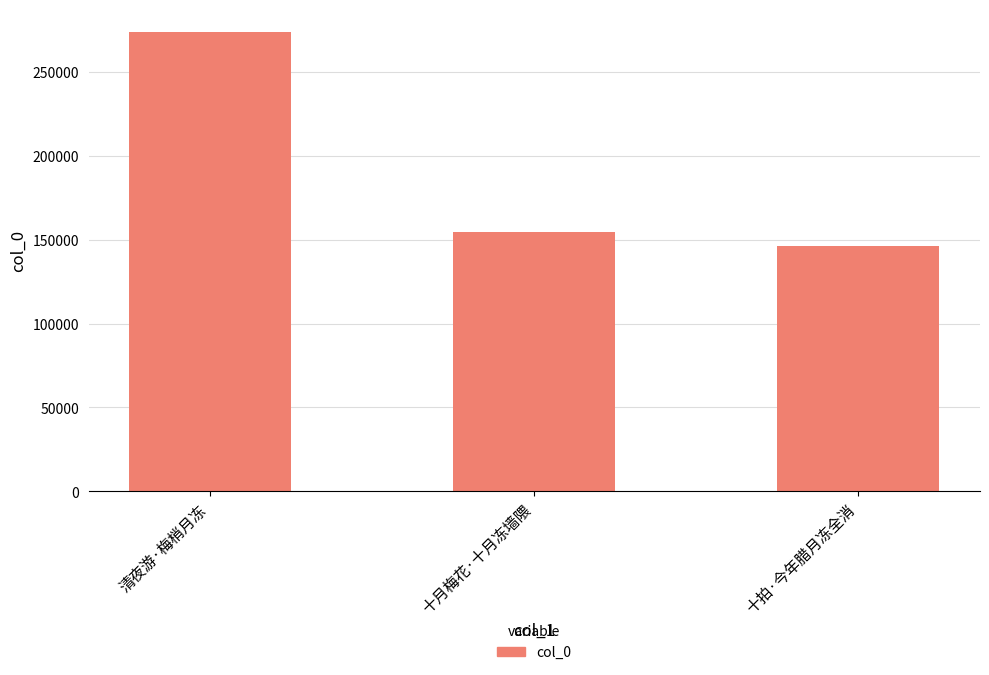

Reading left to right, extract all data points from this chart.

273553	154344	146342